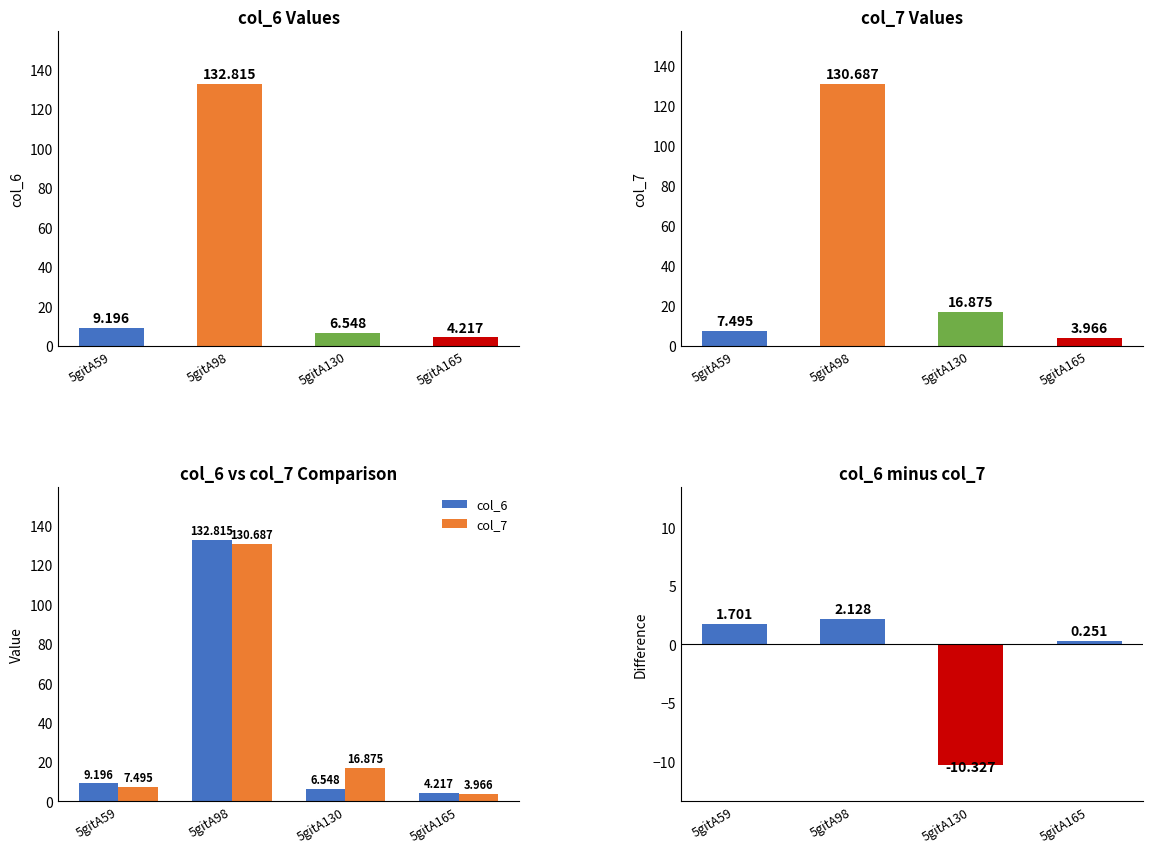

Is it true that col_6 - col_7 equals 0.4 at 5gitA59?

False